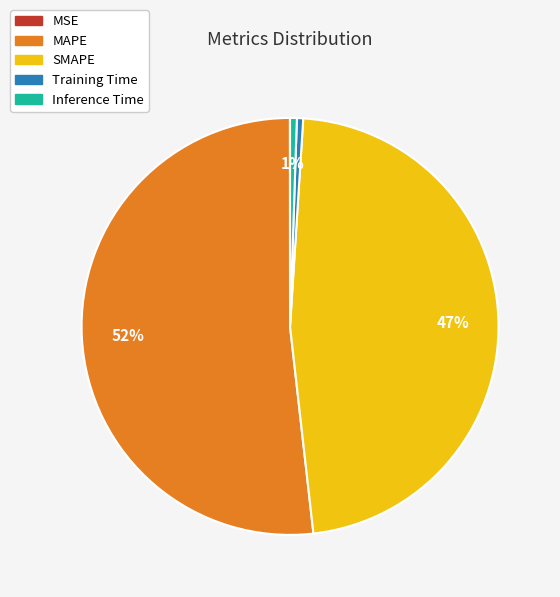

Which category accounts for the majority?

MAPE